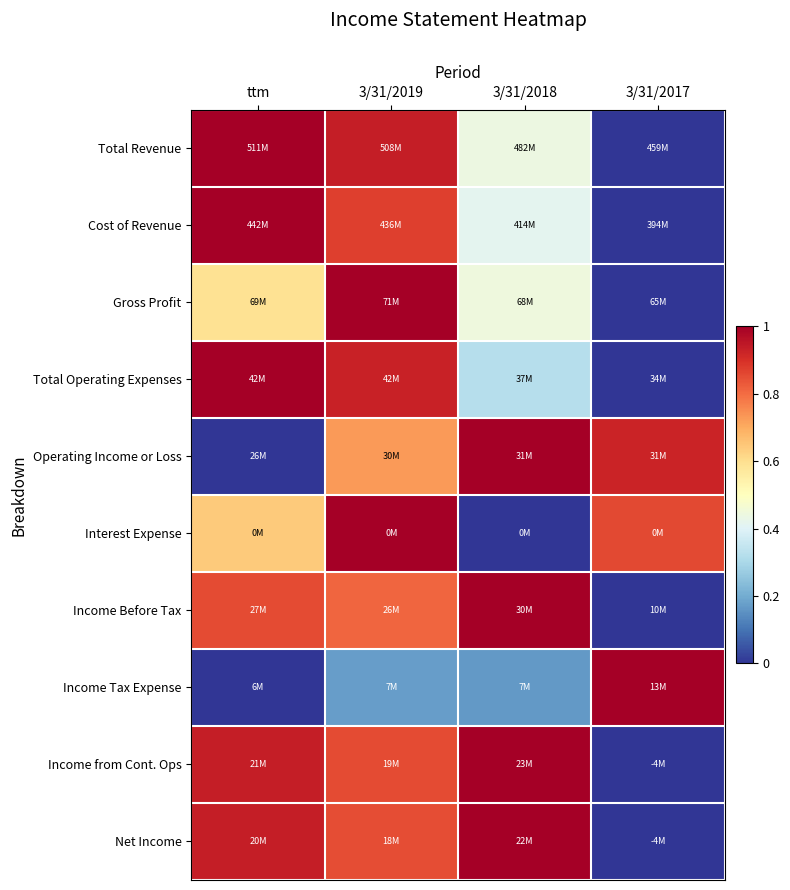

Which series has the widest spread of values?

Total Revenue